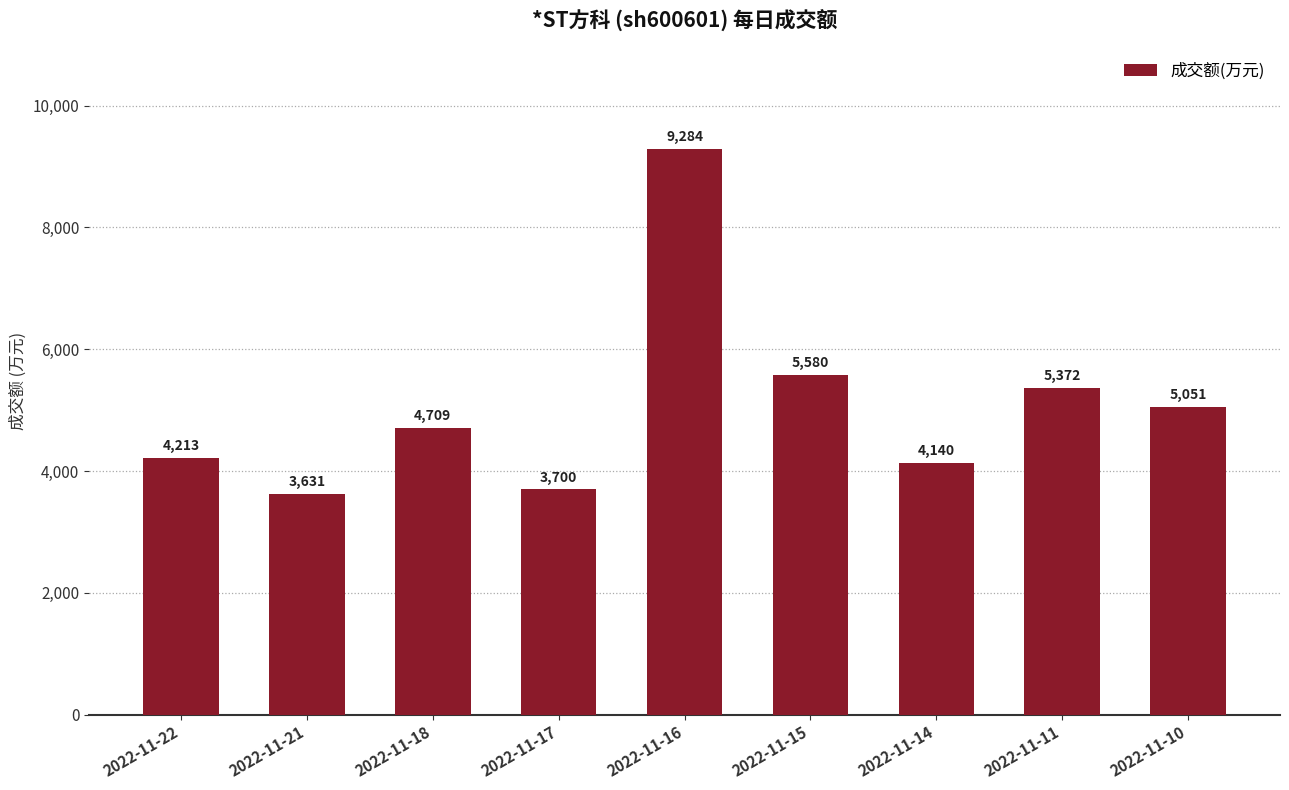

True or false: the data shows 4709 at 2022-11-18.

True